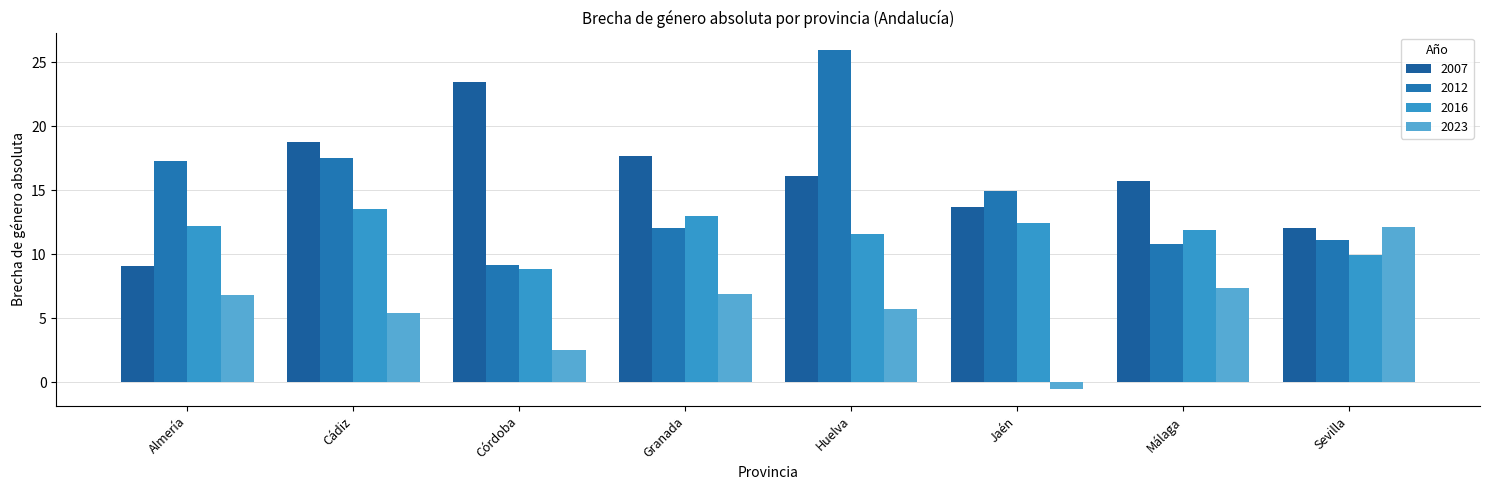

Which label corresponds to the largest value in the chart?

Huelva